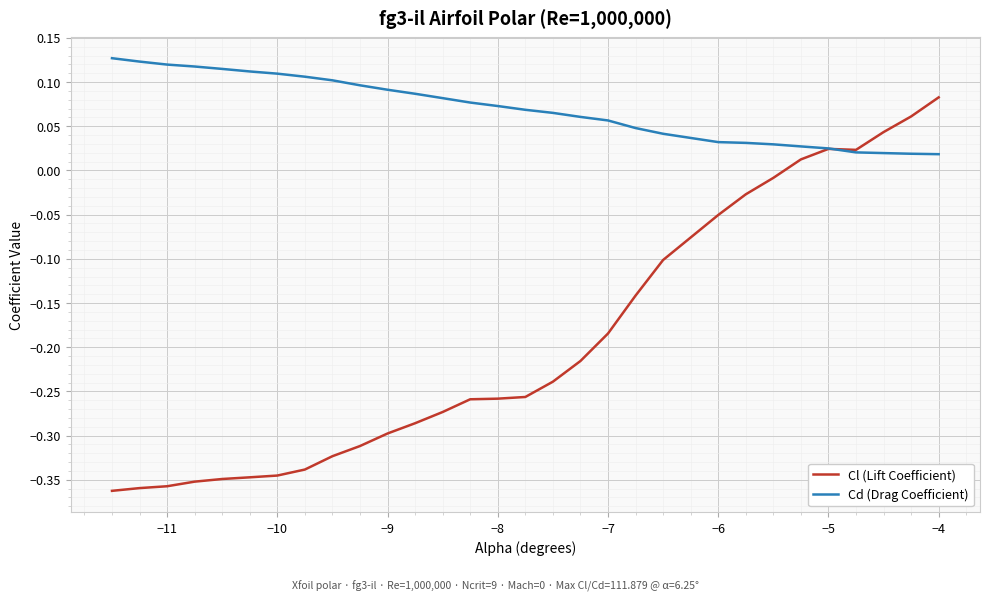

Which series has the widest spread of values?

Cl (Lift Coefficient)